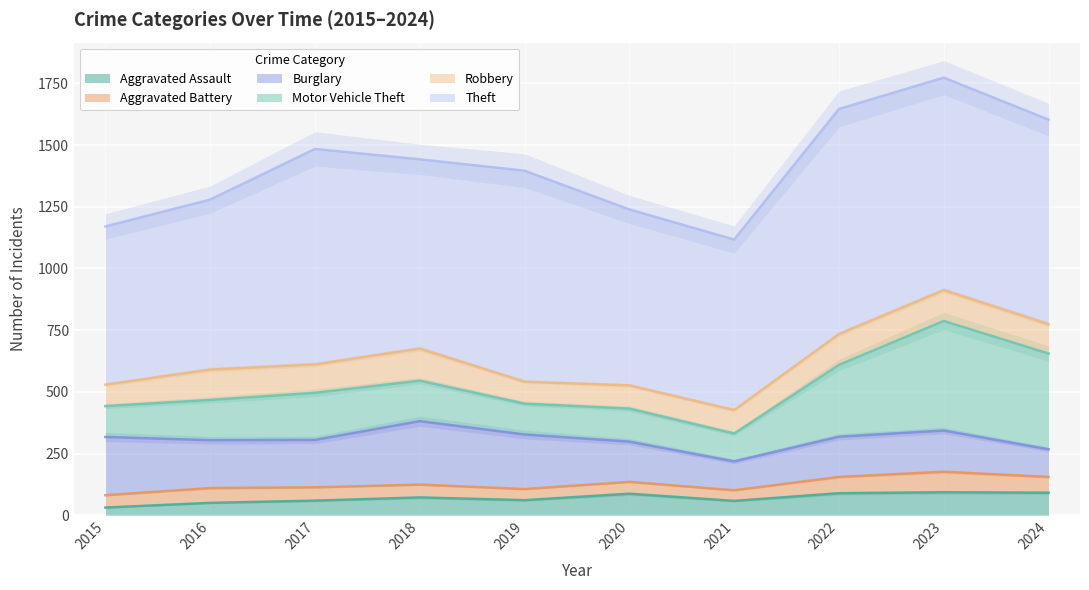

What is the lowest value of the Aggravated Assault series?

31